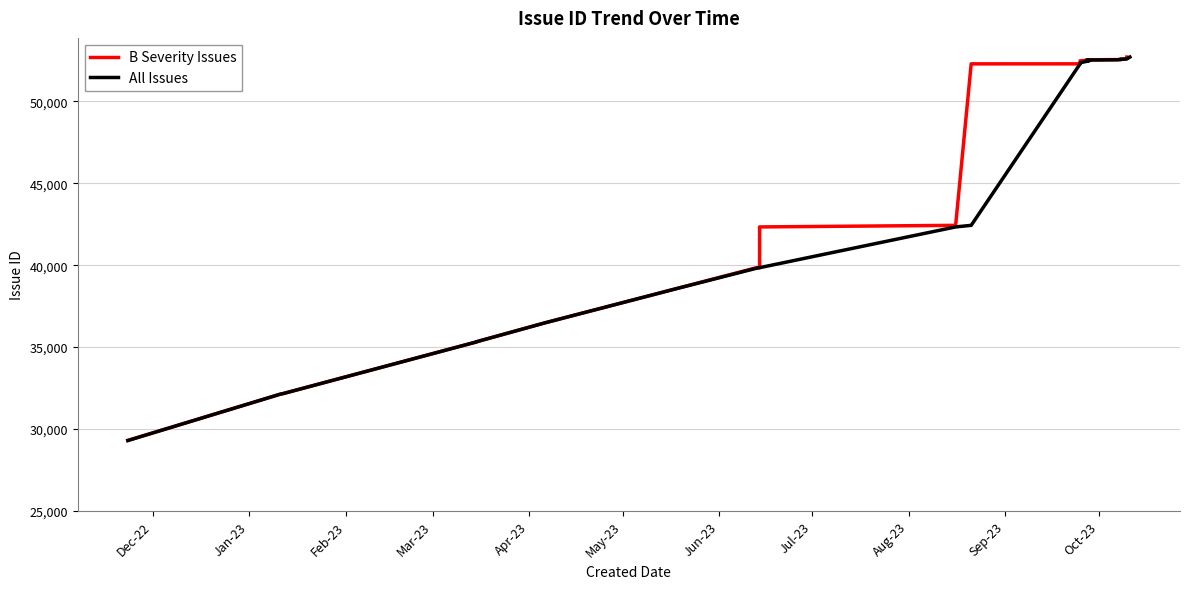

List the labels in order of value, smallest first.

2022-11-23, 2023-01-11, 2023-01-12, 2023-03-15, 2023-03-15, 2023-03-15, 2023-04-06, 2023-05-15, 2023-05-15, 2023-06-13, 2023-06-14, 2023-06-14, 2023-08-16, 2023-08-21, 2023-09-25, 2023-09-25, 2023-09-25, 2023-09-25, 2023-09-25, 2023-09-25, 2023-09-28, 2023-09-27, 2023-09-28, 2023-09-28, 2023-09-28, 2023-09-28, 2023-10-07, 2023-10-08, 2023-10-08, 2023-10-10, 2023-10-10, 2023-10-10, 2023-10-11